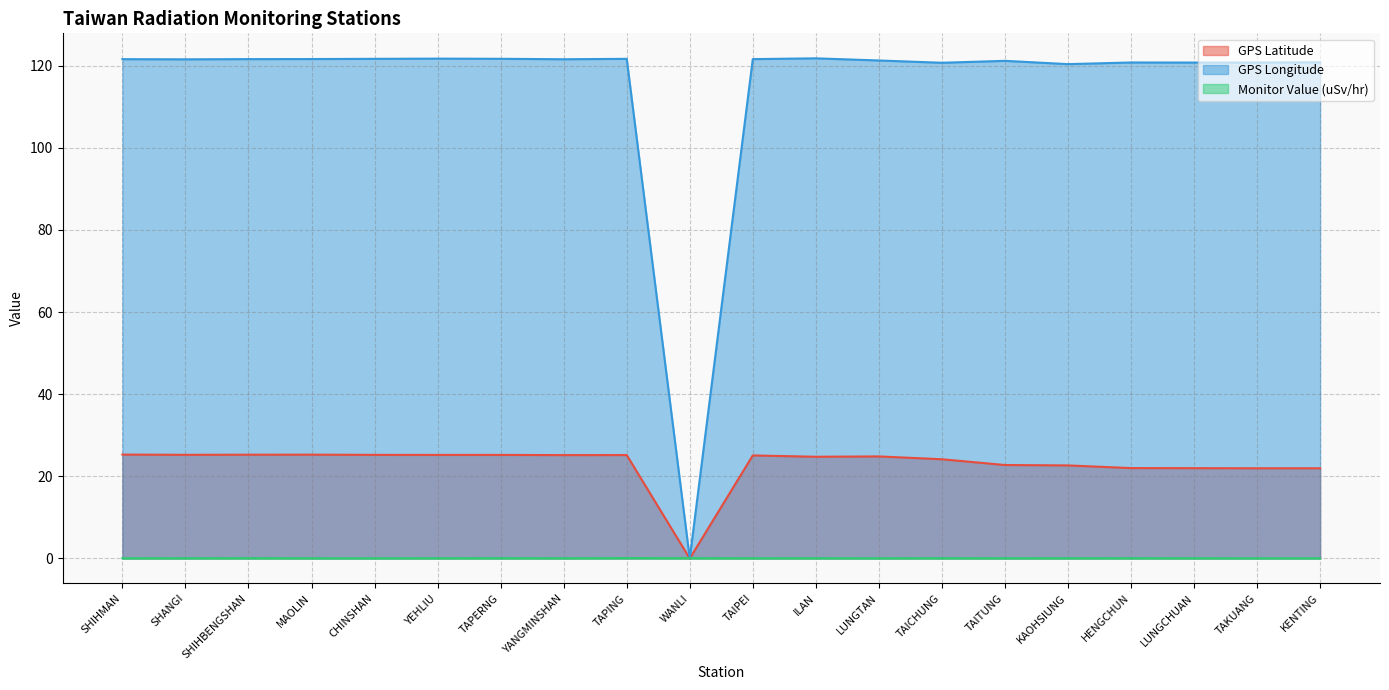

What value does the GPS Longitude series have at TAKUANG?

120.7